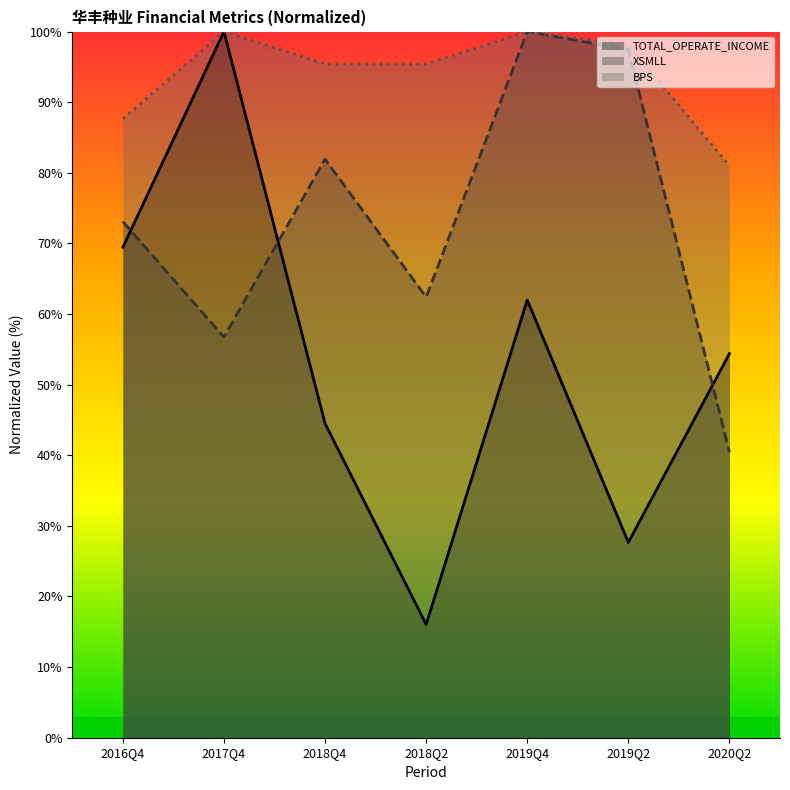

What is the sum of all TOTAL_OPERATE_INCOME values?

374.0